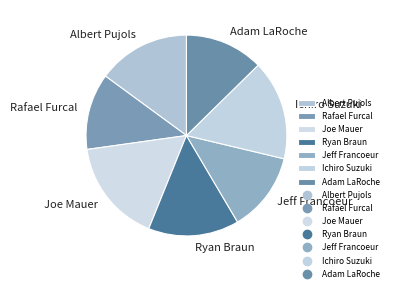

Does Adam LaRoche account for over 50% of the chart?

No